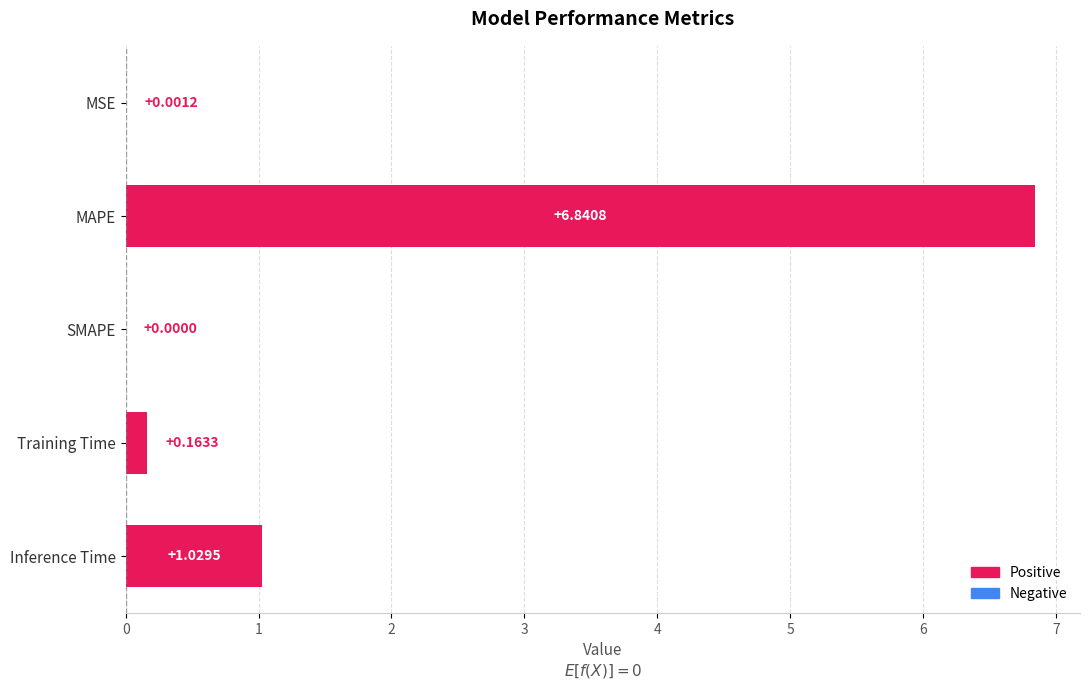

What is the sum of all values?

8.0